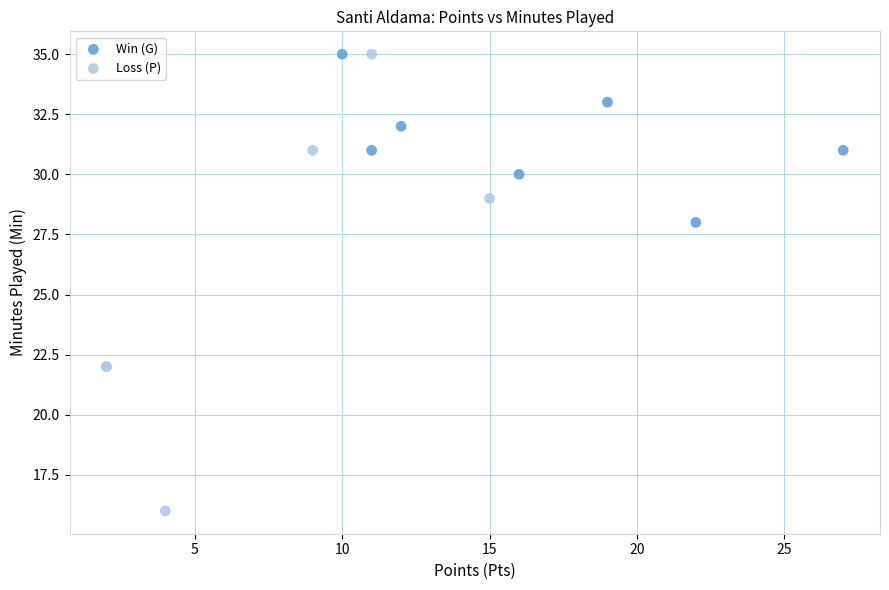

Which series contains the lowest Y value?

Loss (P)